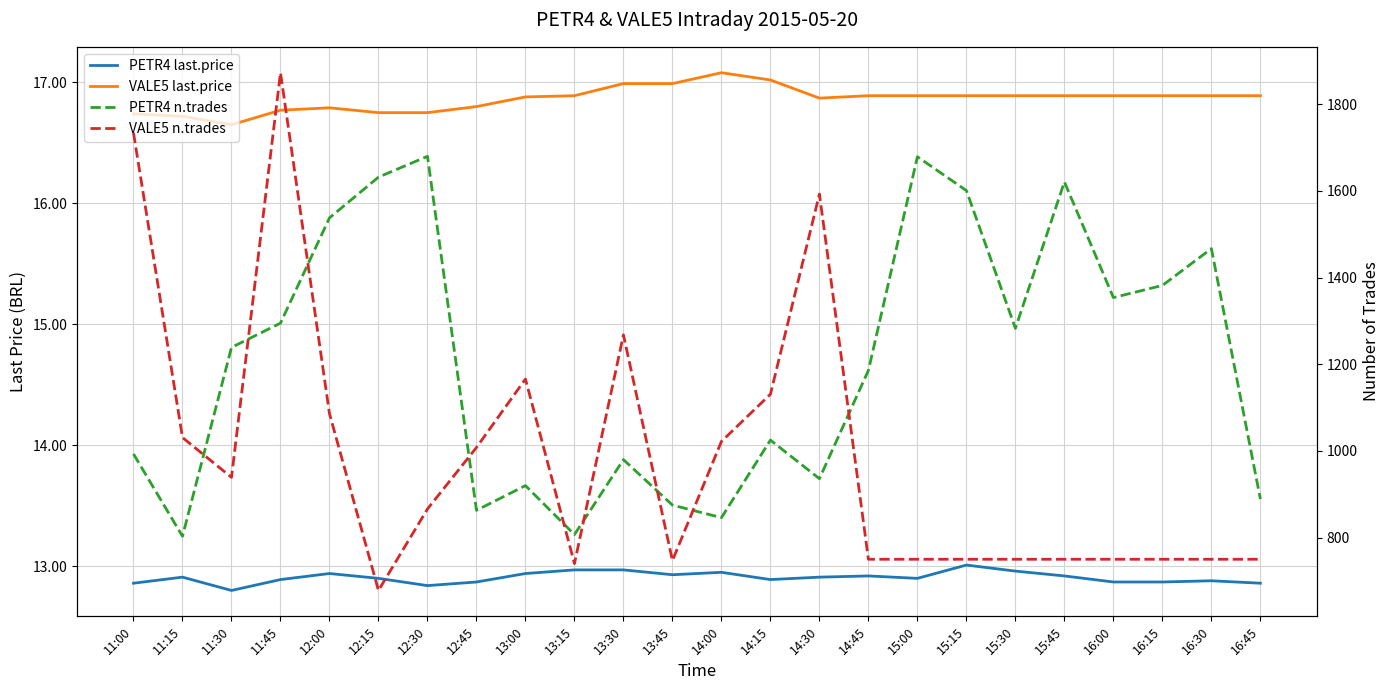

What is the label of the 23rd point from the left?

16:30